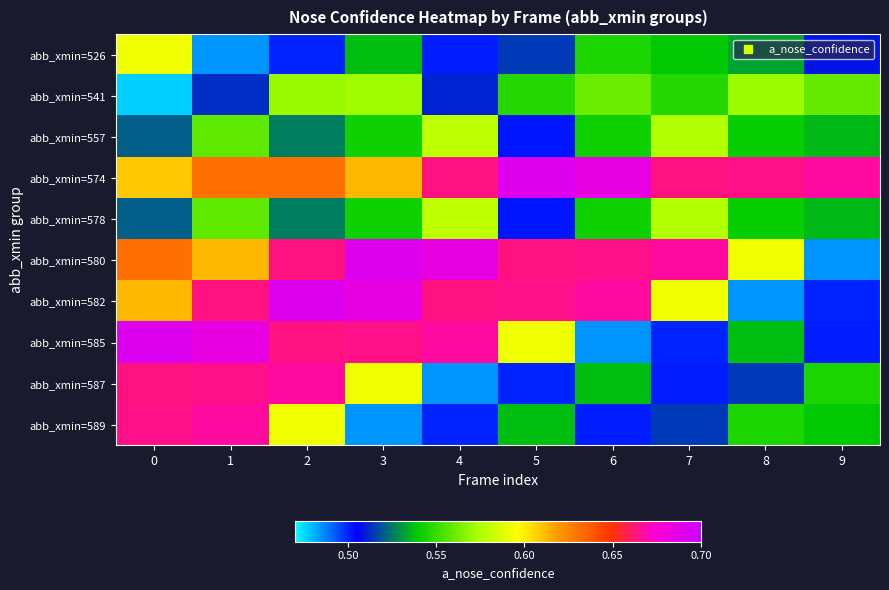

What is the total value across all series at 5?

5.7